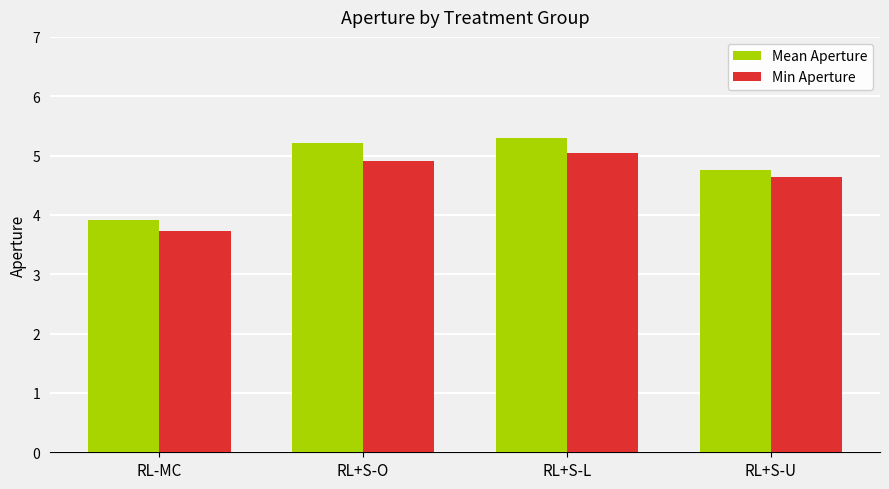

Which label corresponds to the largest value in the chart?

RL+S-L